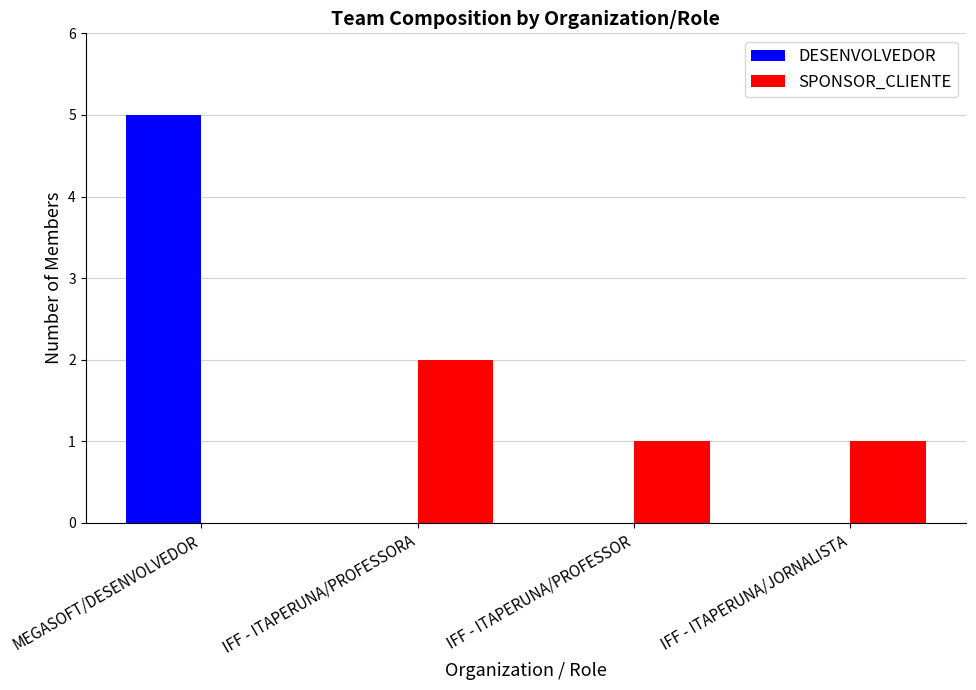

What is the sum of the SPONSOR_CLIENTE values at IFF - ITAPERUNA/PROFESSORA and IFF - ITAPERUNA/JORNALISTA?

3